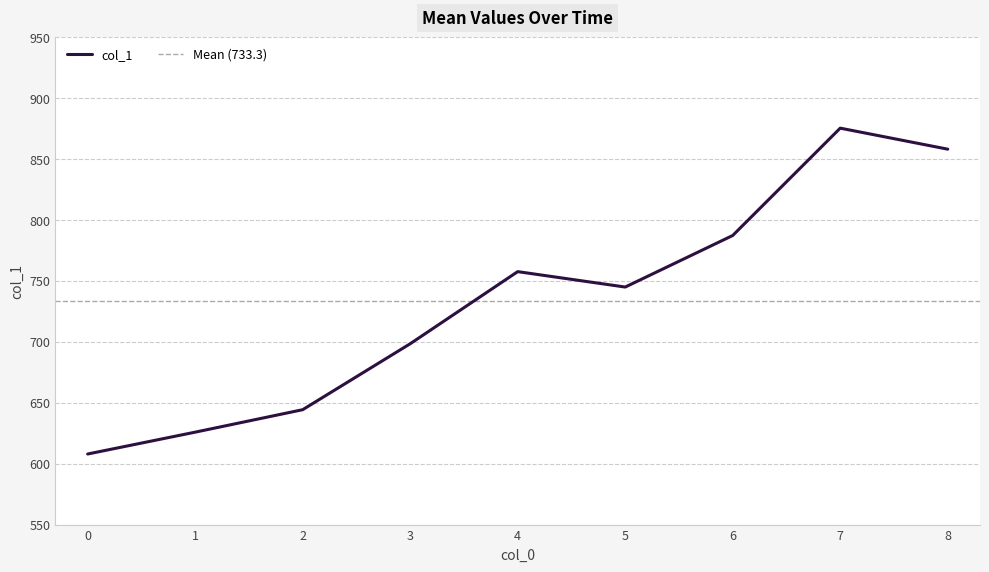

How many data points are less than 744?

4